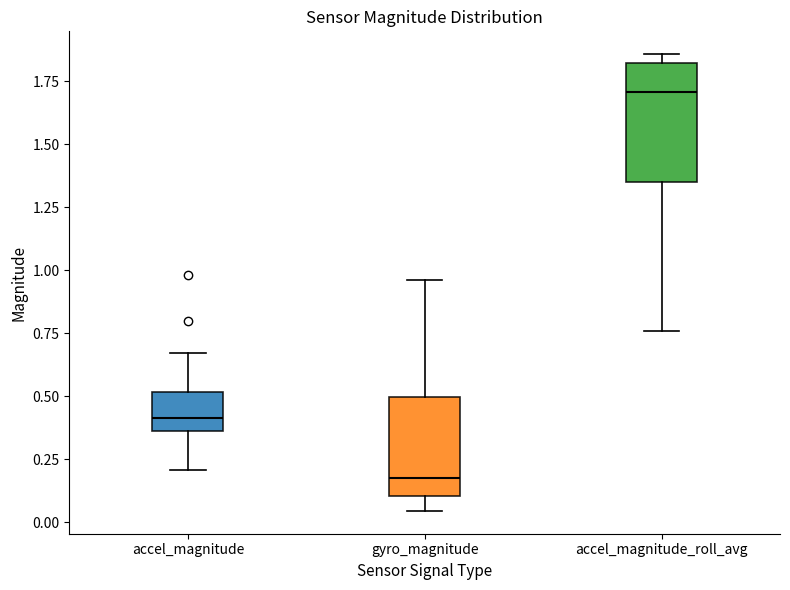

Reading left to right, read every box against the y-axis: the position of its median line, the range the box covers, and the ends of its whiskers. The values are not printed on the chart, so give them approximately, as read against the axis.

accel_magnitude: median 0.40, box 0.35 to 0.50, whiskers 0.20 to 0.65
gyro_magnitude: median 0.15, box 0.10 to 0.50, whiskers 0.05 to 0.95
accel_magnitude_roll_avg: median 1.70, box 1.35 to 1.80, whiskers 0.75 to 1.85